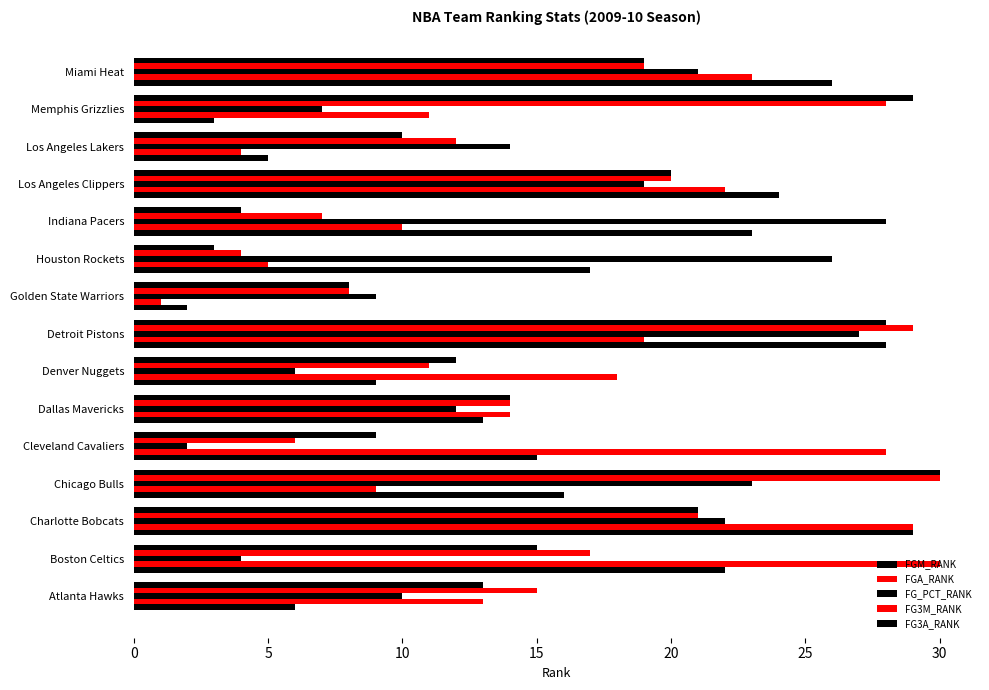

How many values in the FGA_RANK series are below 14?

7